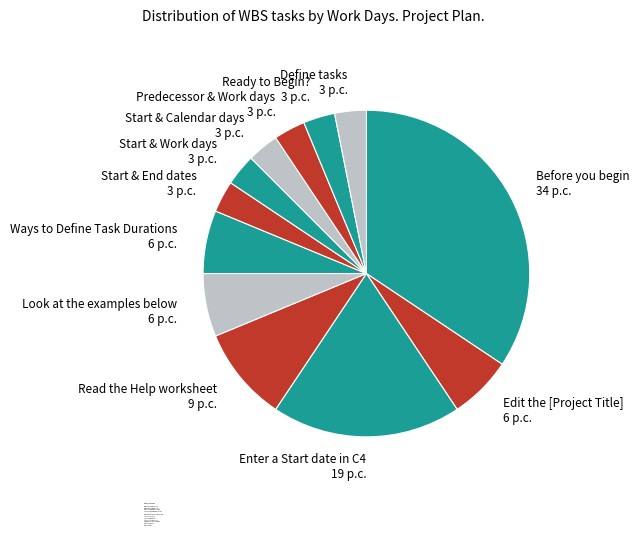

Which slice is the largest?

Before you begin